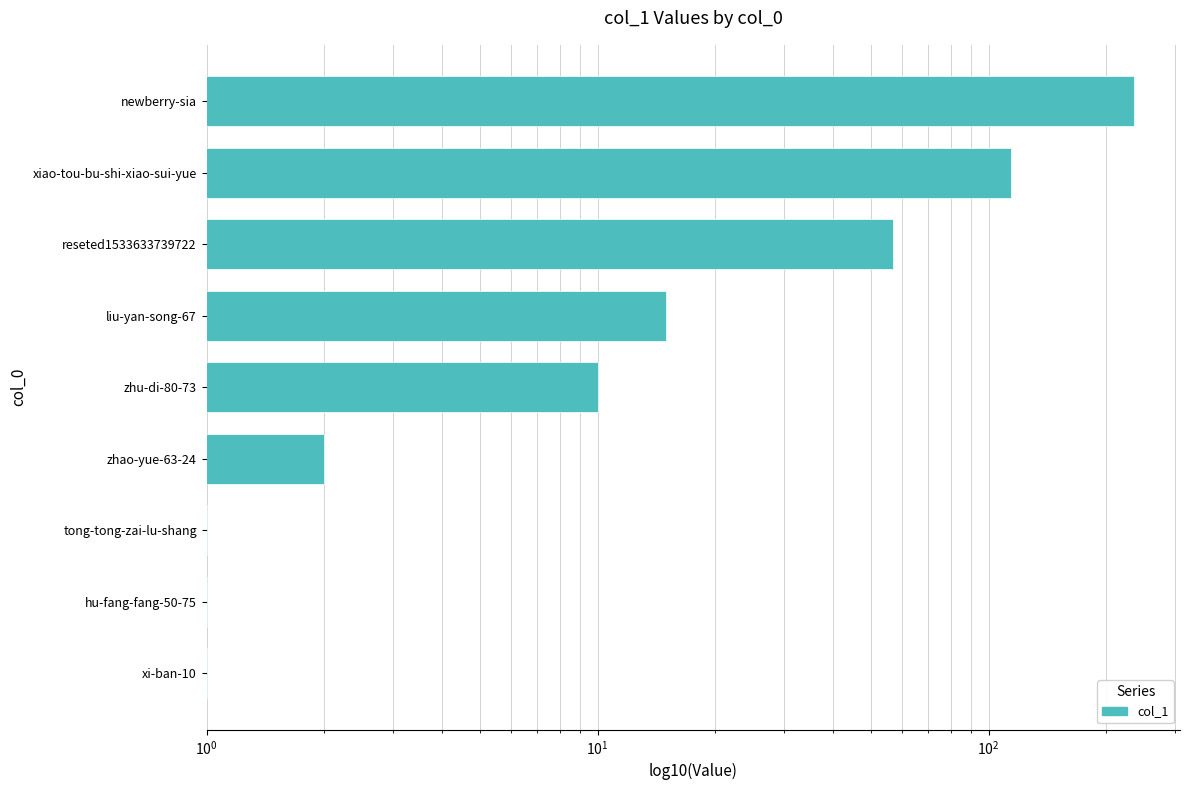

Reading right to left, what are all the values shown in this chart?

1	1	1	2	10	15	57	114	235